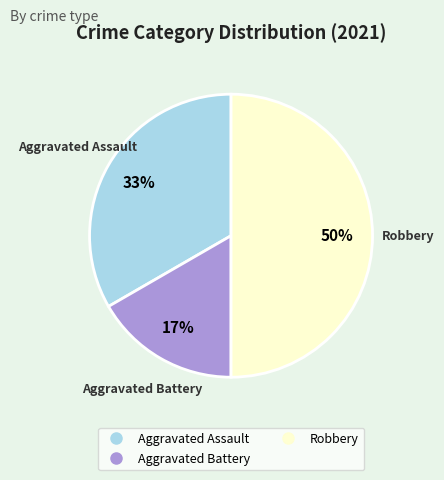

To the nearest percent, what is the difference between the largest and smallest slice percentages?

33%